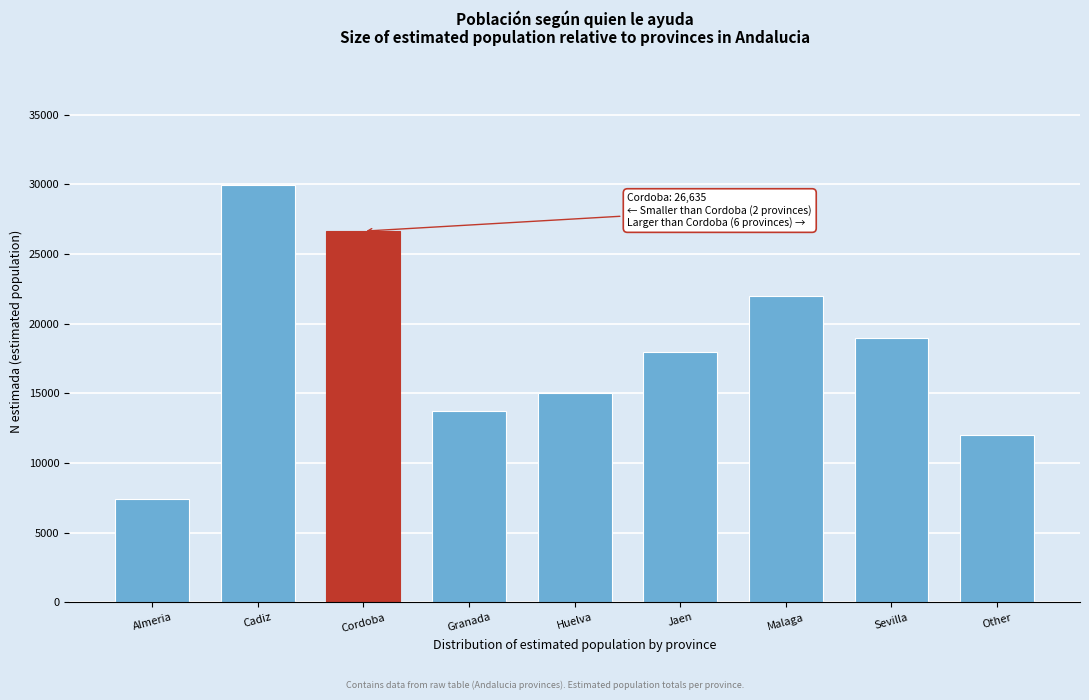

Reading left to right, what are all the values shown in this chart?

Almeria=7453	Cadiz=29934	Cordoba=26635	Granada=13762	Huelva=15000	Jaen=18000	Malaga=22000	Sevilla=19000	Other=12000